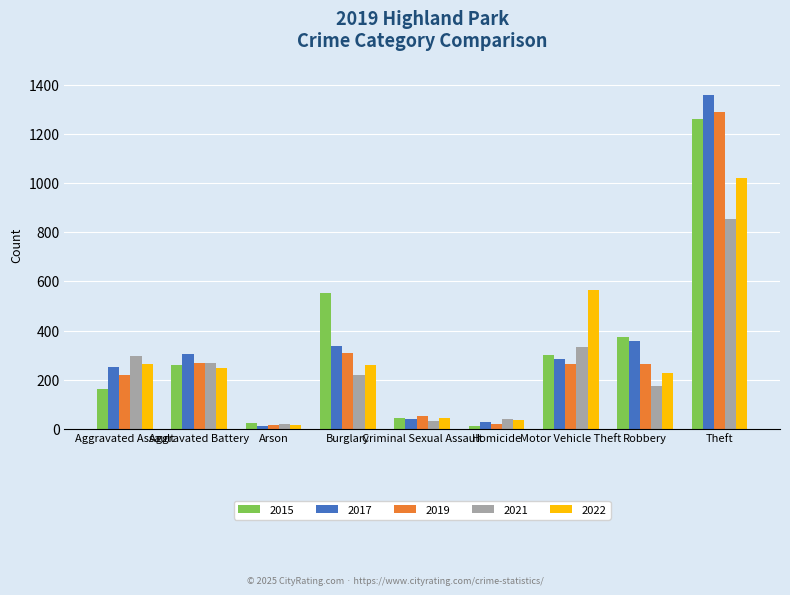

What is the difference between the 2019 values at Burglary and Aggravated Battery?

41